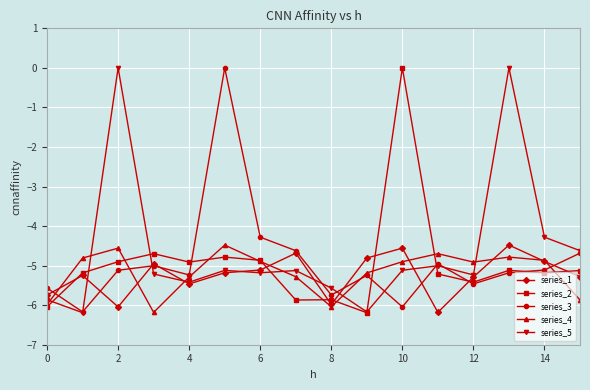

At how many categories does at least one series exceed -4?

4